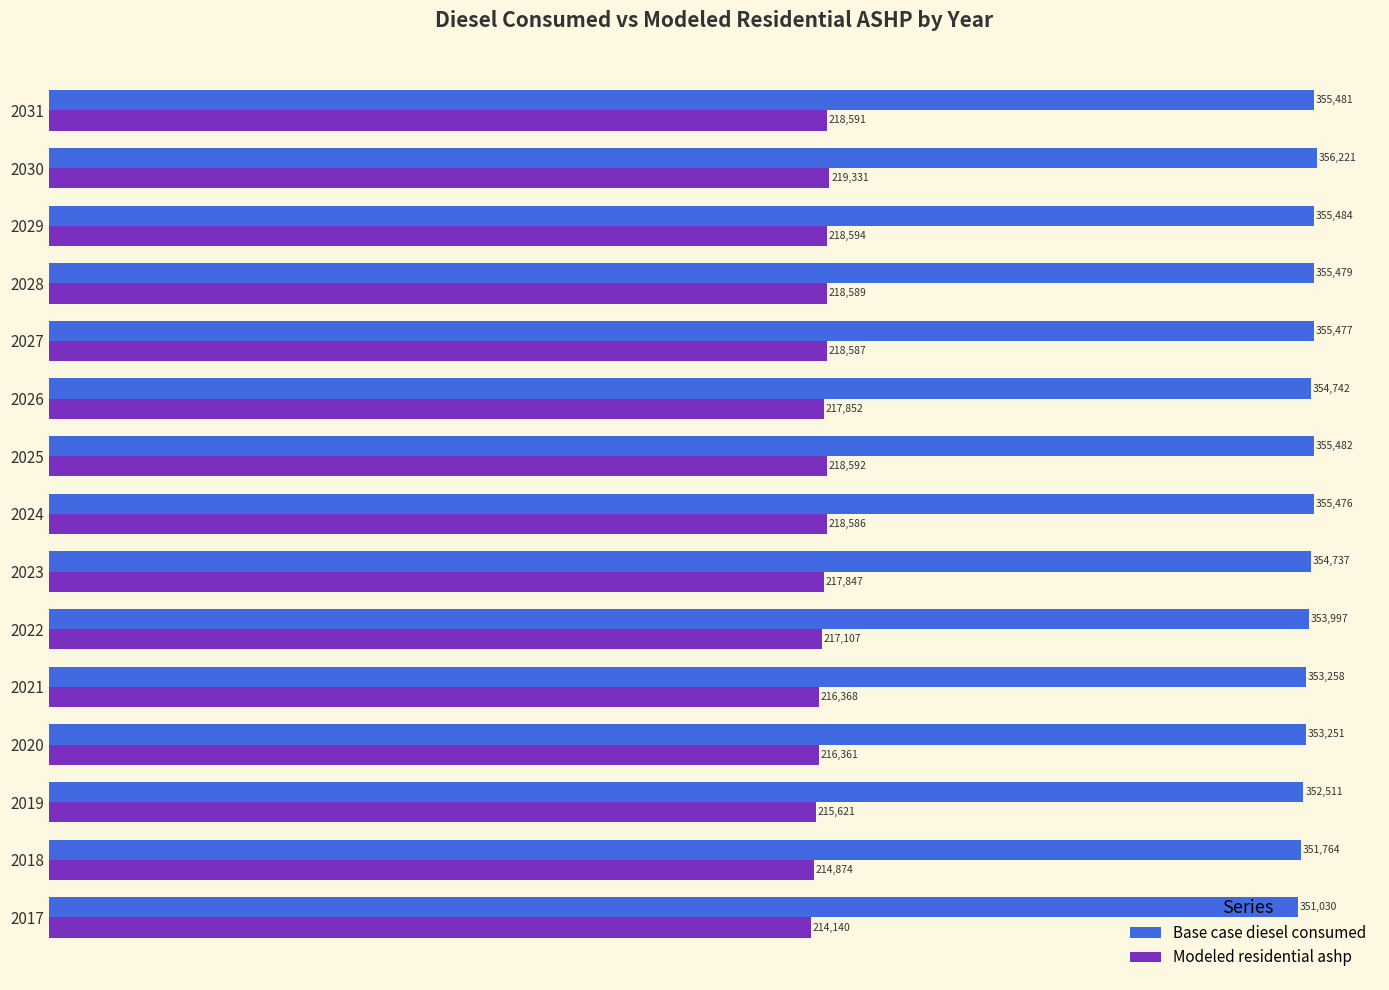

Rank the series by their average value, from lowest to highest.

Modeled residential ashp, Base case diesel consumed